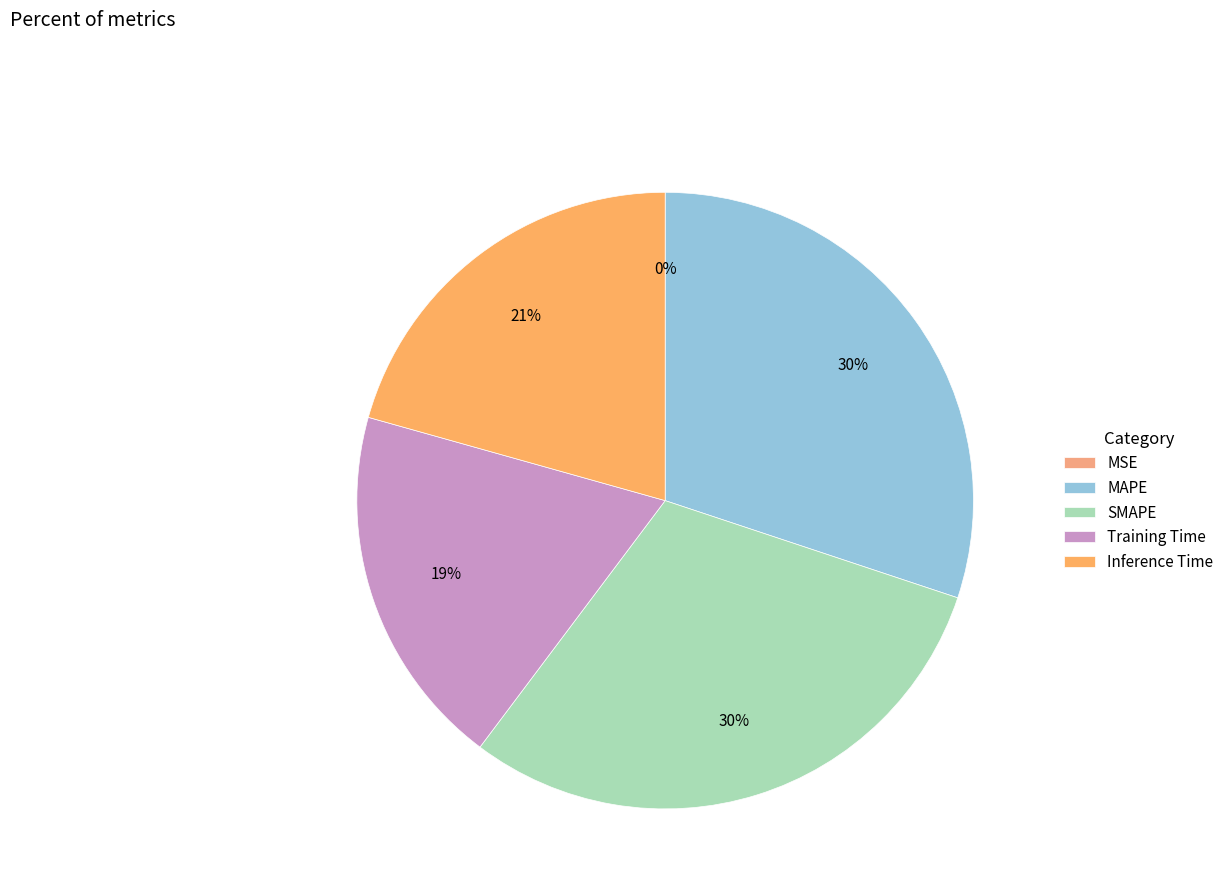

What is the largest slice in the pie chart?

SMAPE